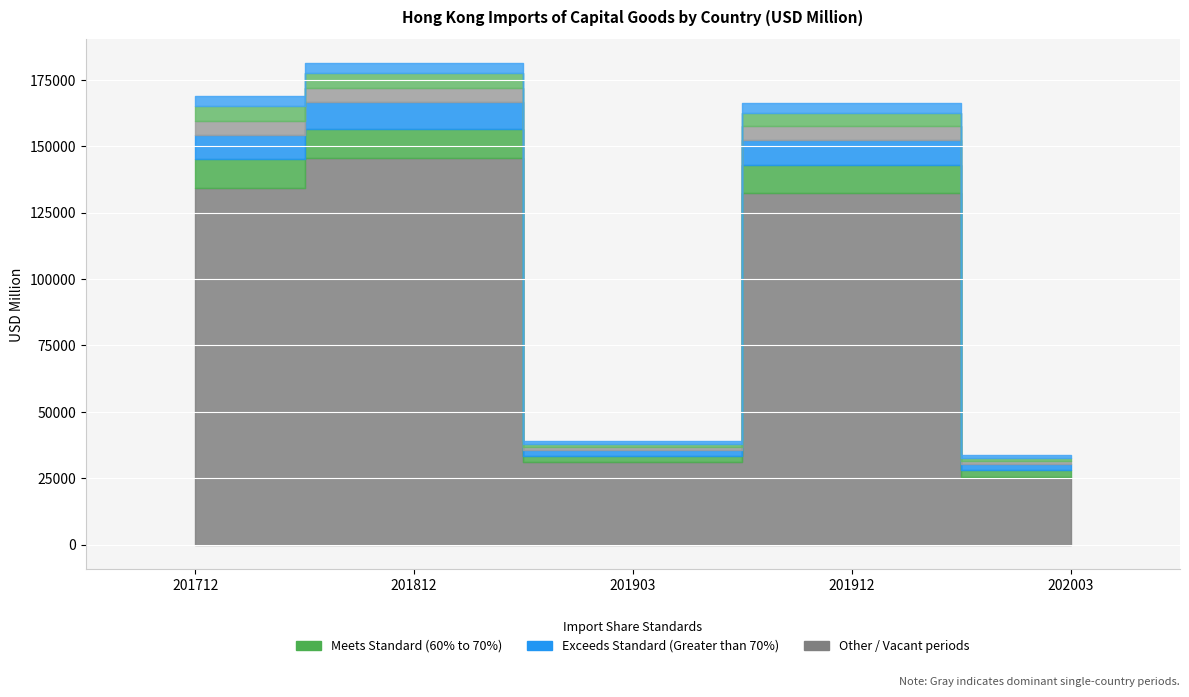

Does the chart display data point markers on the line(s)?

No